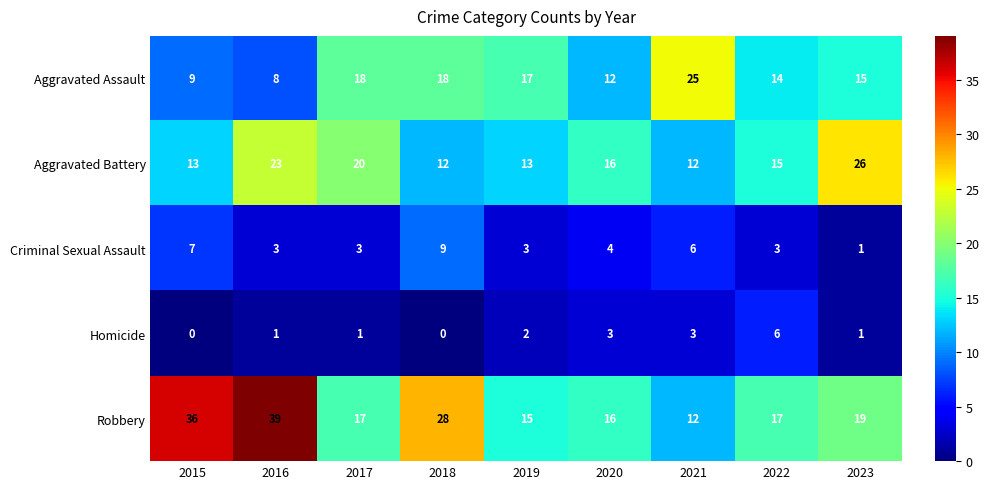

What is the approximate value of Aggravated Battery at 2019, to the nearest 5?

15